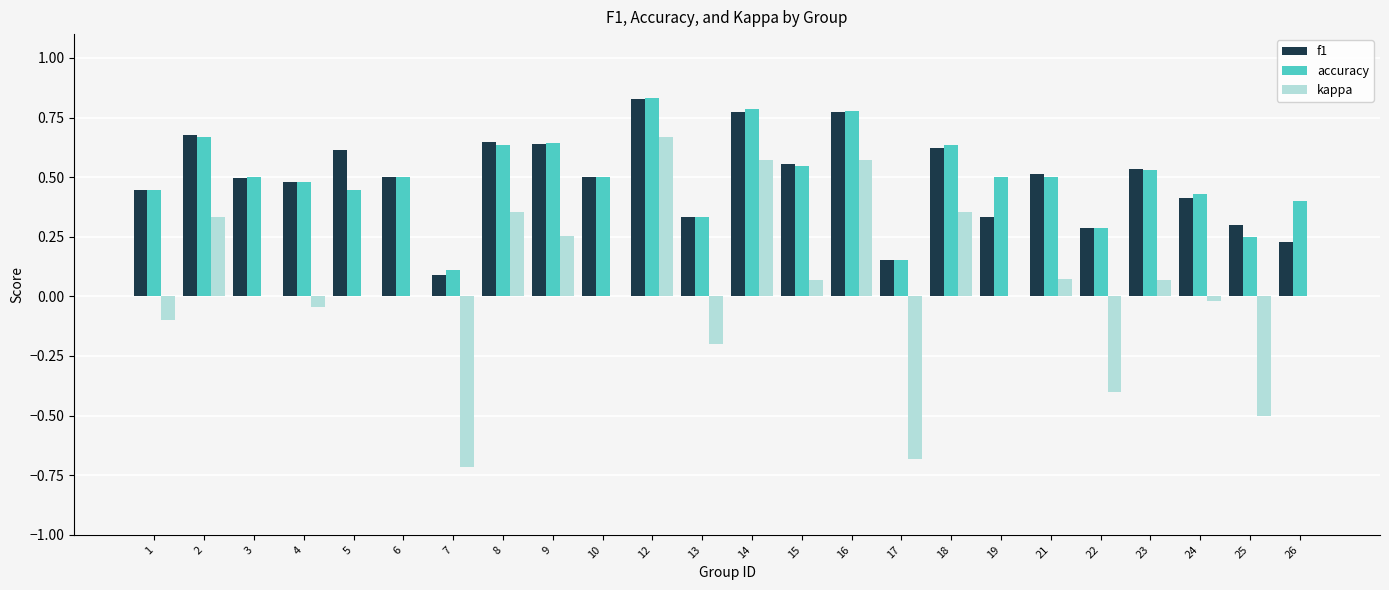

How many distinct data groups are displayed?

3